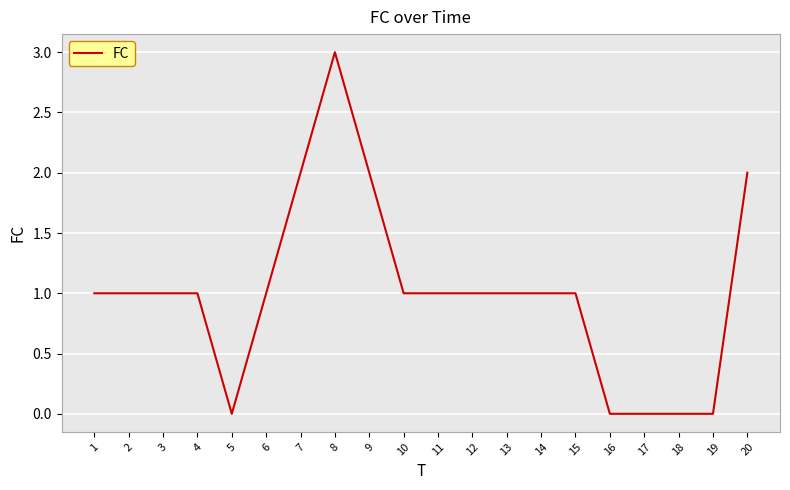

Which category has the highest value across all series?

8